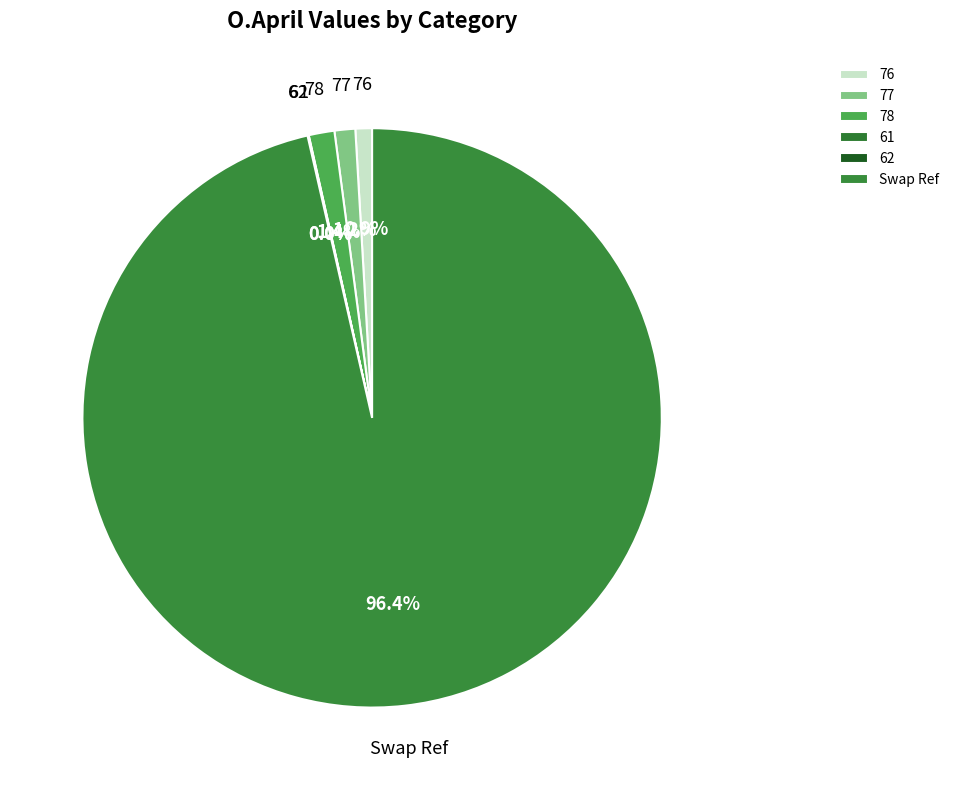

True or false: 77 accounts for 11% of the total.

False